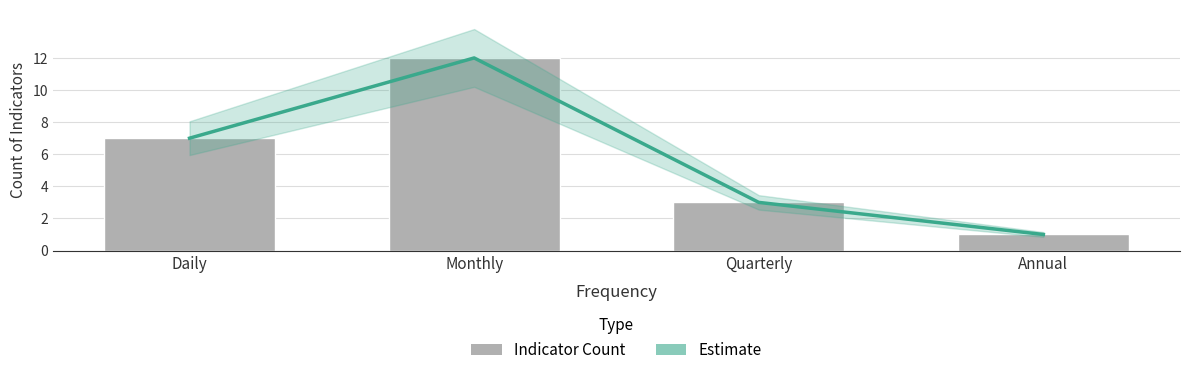

List the series in order of their peak value, lowest first.

Estimate, Count of Indicators